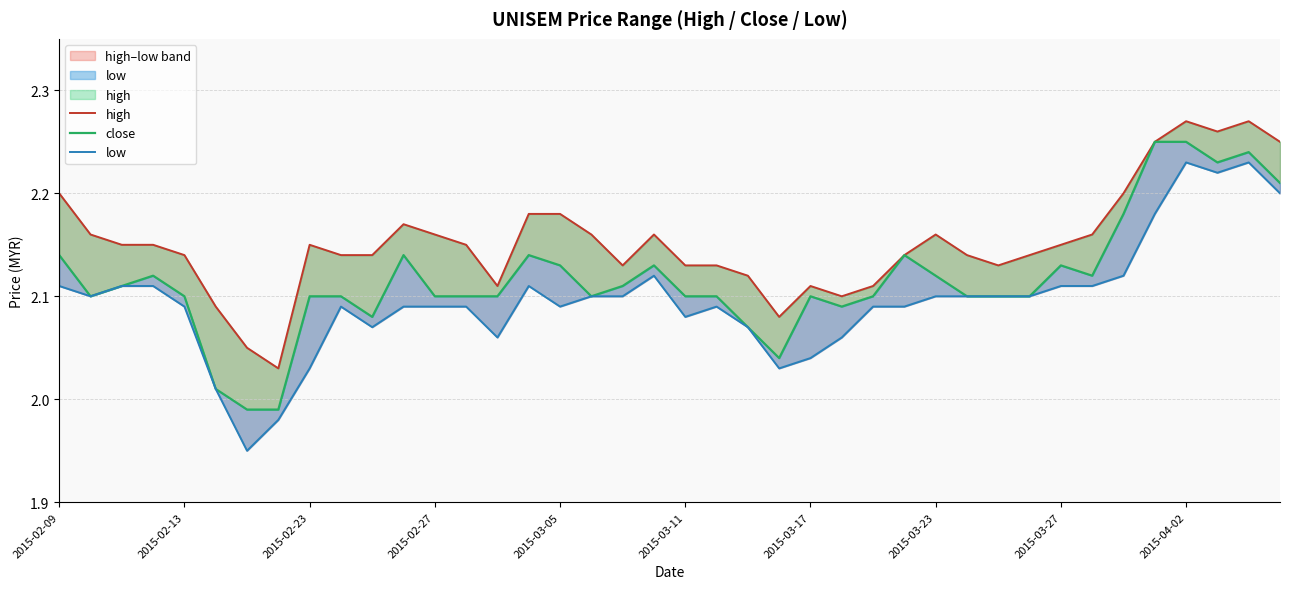

Does the chart have visible grid lines?

Yes